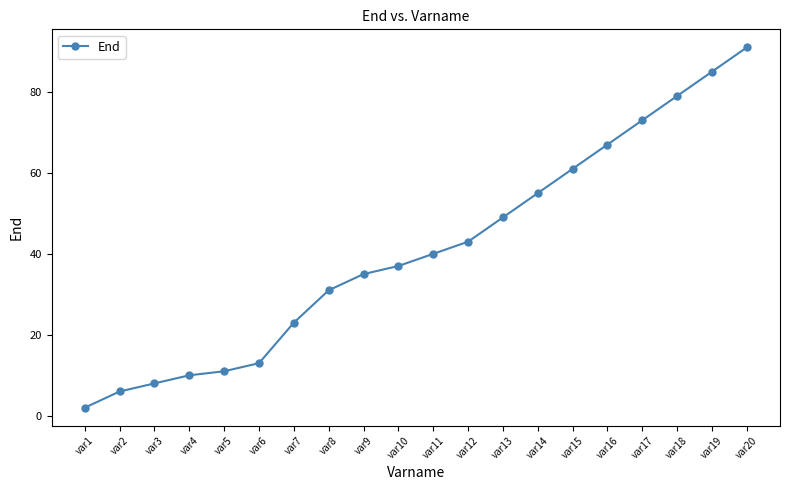

Rank the categories by value from highest to lowest.

var20, var19, var18, var17, var16, var15, var14, var13, var12, var11, var10, var9, var8, var7, var6, var5, var4, var3, var2, var1